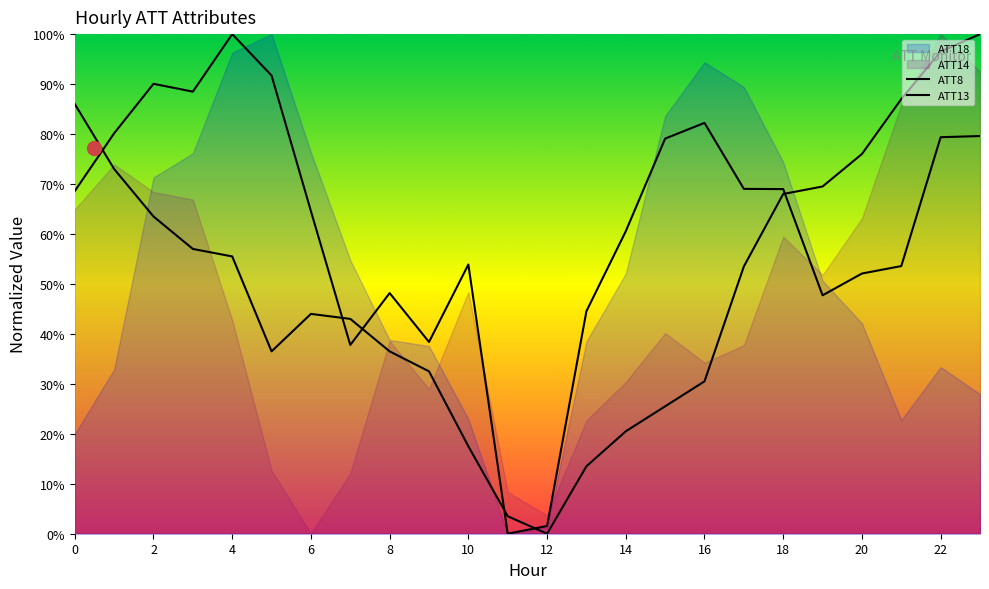

At which category does ATT13 reach its first local valley?

6